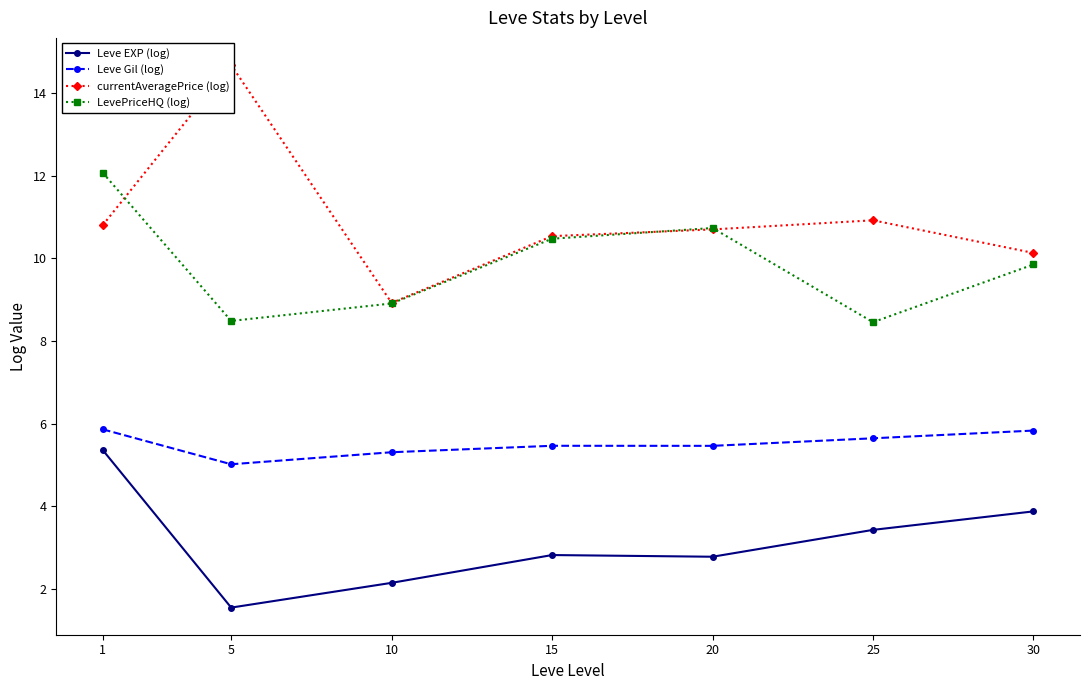

Reading left to right, list all the values displayed in this chart.

Leve EXP (log): 1=5.4	5=1.5	10=2.1	15=2.8	20=2.8	25=3.4	30=3.9
Leve Gil (log): 1=5.9	5=5.0	10=5.3	15=5.5	20=5.5	25=5.6	30=5.8
currentAveragePrice (log): 1=10.8	5=14.7	10=8.9	15=10.5	20=10.7	25=10.9	30=10.1
LevePriceHQ (log): 1=12.1	5=8.5	10=8.9	15=10.5	20=10.7	25=8.5	30=9.9